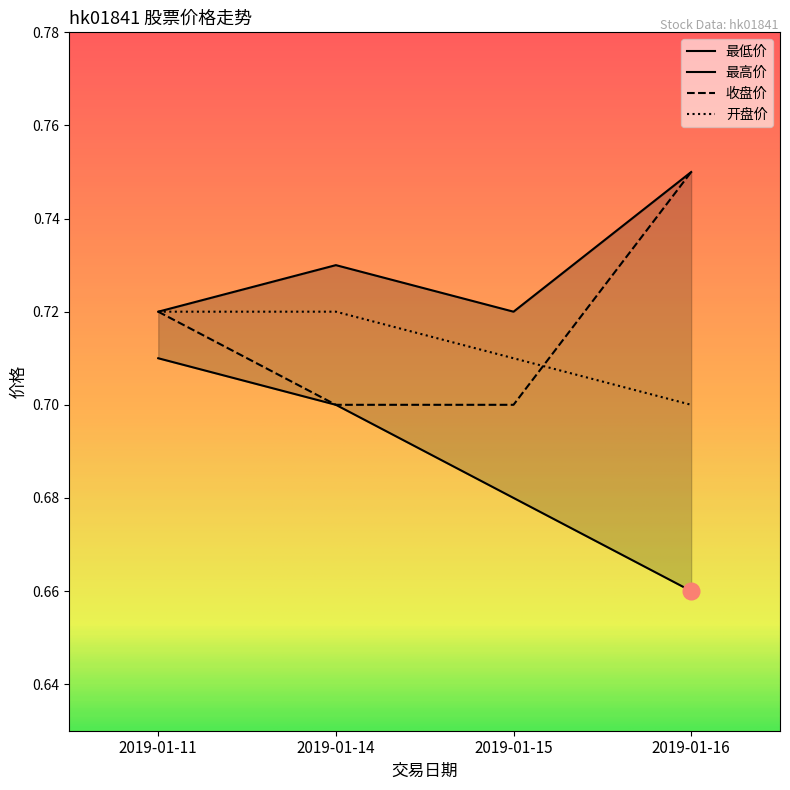

How many data points does each series have?

4